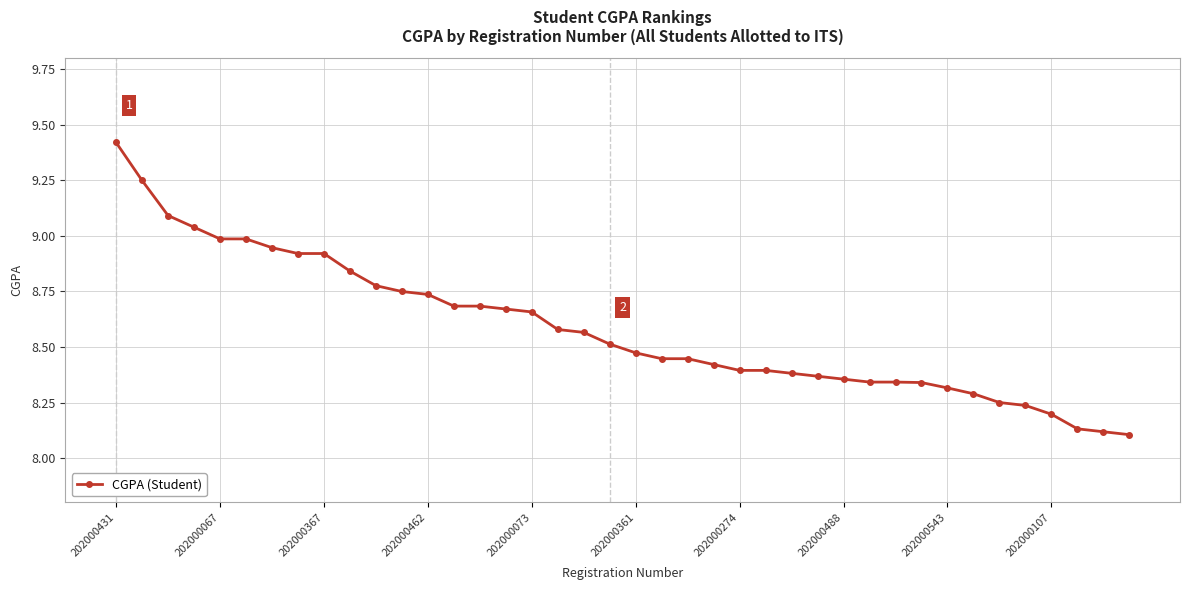

What is the difference between the second highest and second lowest values?

1.1